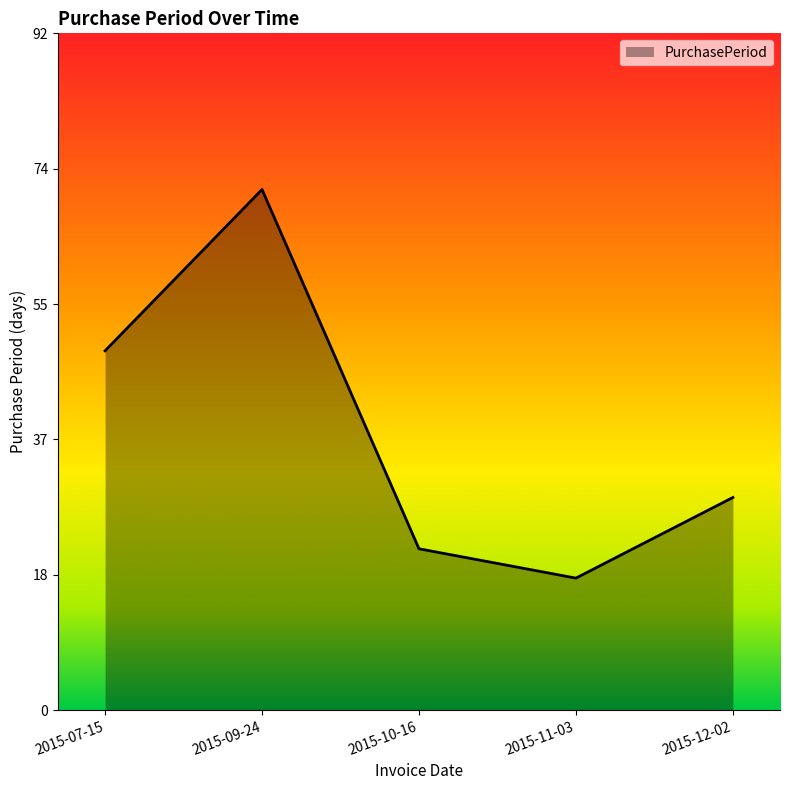

What is the maximum value shown in the chart?

71